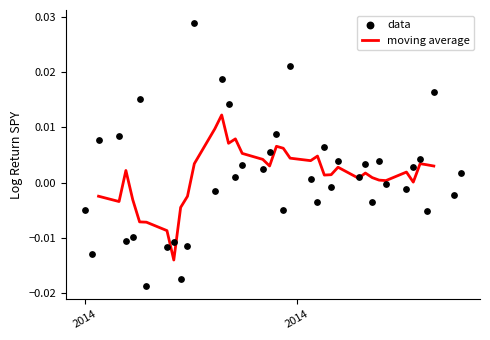

Which series has the largest Y range (max minus min)?

data